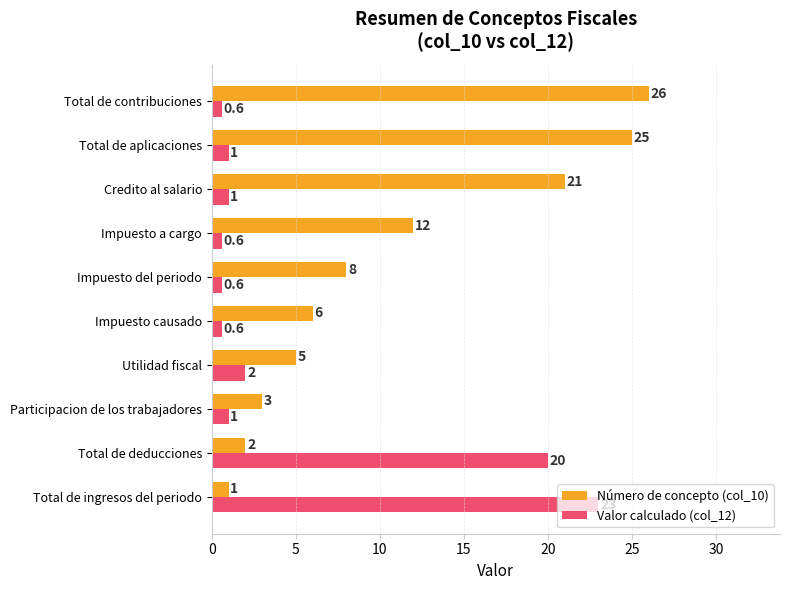

What is the minimum value for Valor calculado (col_12)?

0.6